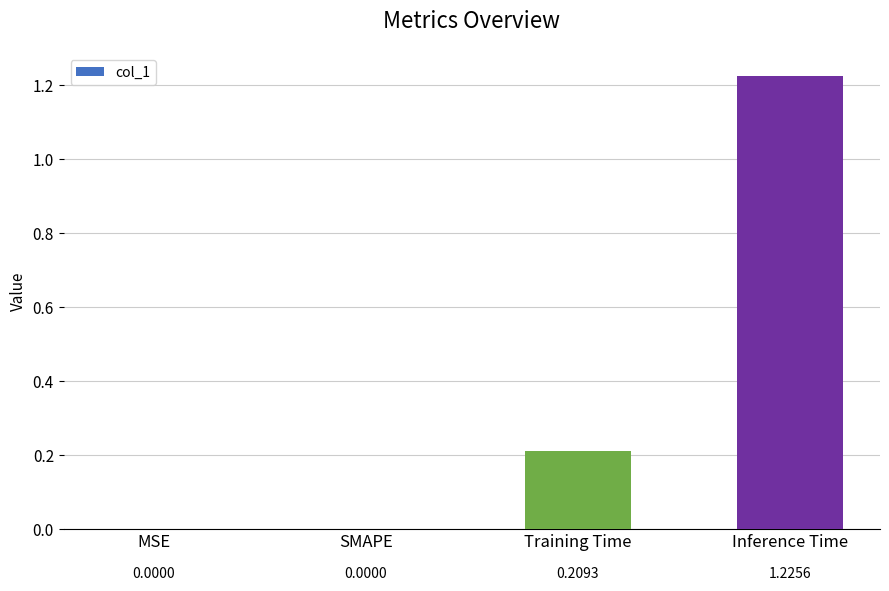

What is the sum of all values?

1.4